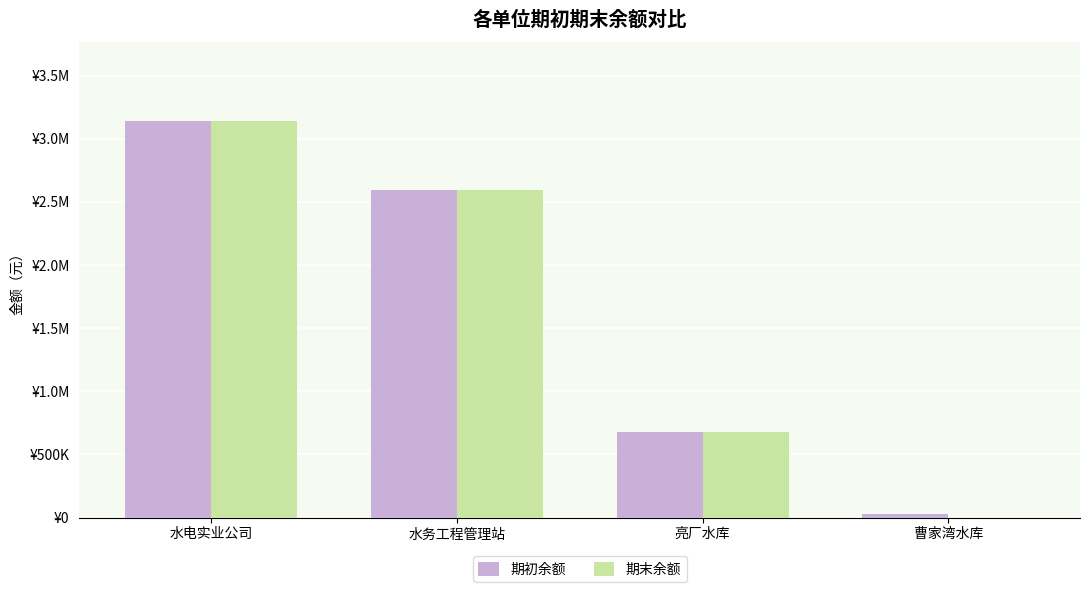

At which category is the sum across all series the highest?

水电实业公司